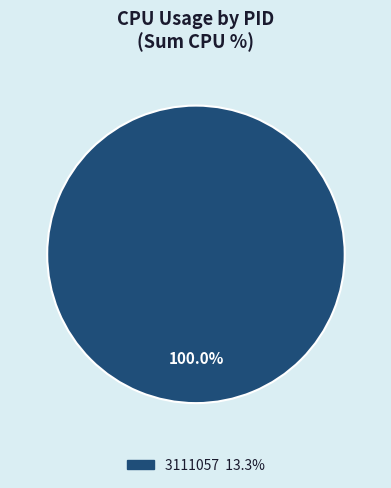

Is there any slice that represents more than half of the pie?

Yes